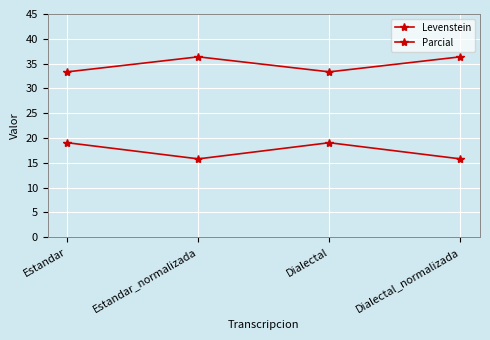

Rank the series by their maximum value, from highest to lowest.

Parcial, Levenstein